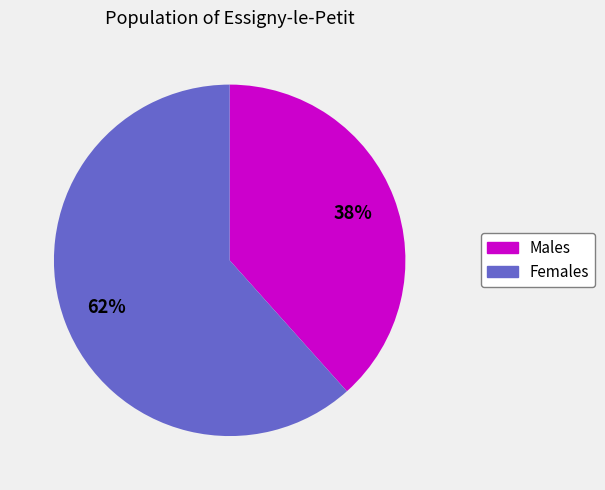

Which slice is the largest?

Females